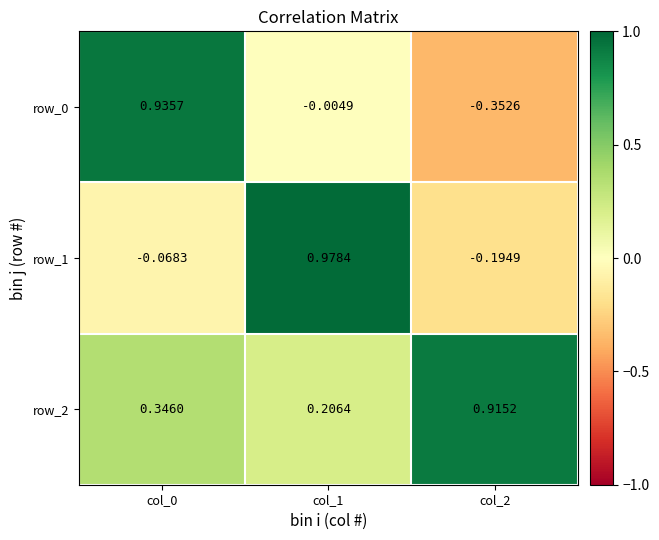

Which series has the largest total across all categories?

row_2